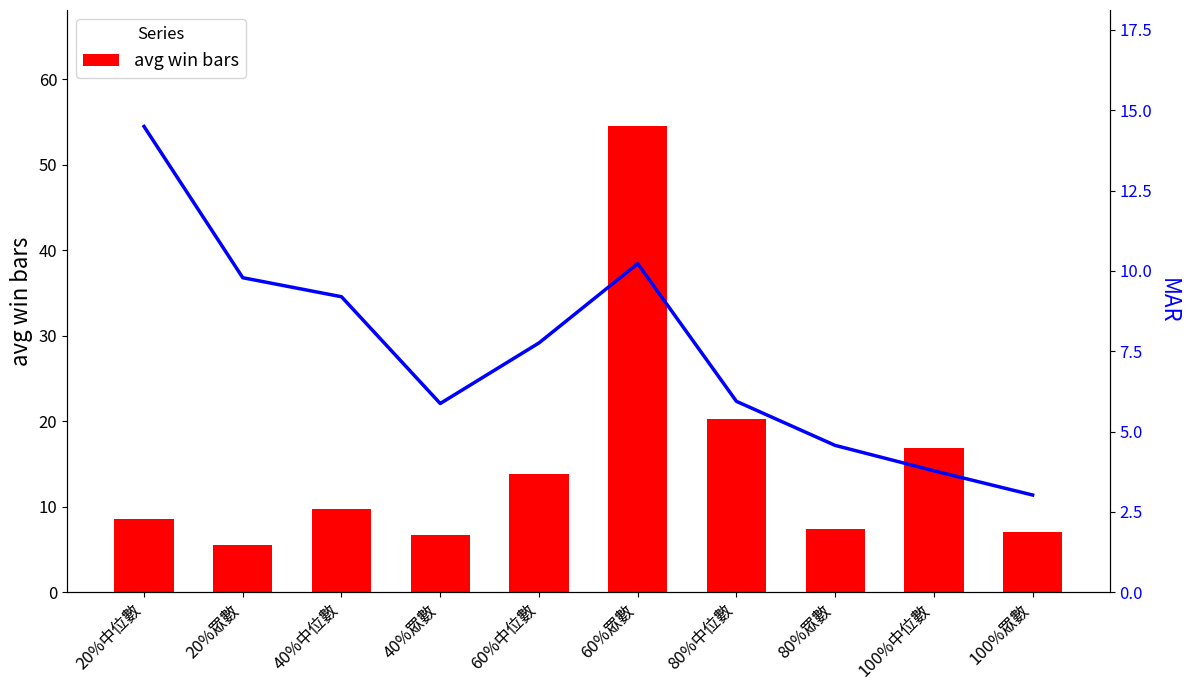

True or false: avg win bars has a value of 7.4 at 80%眾數.

True